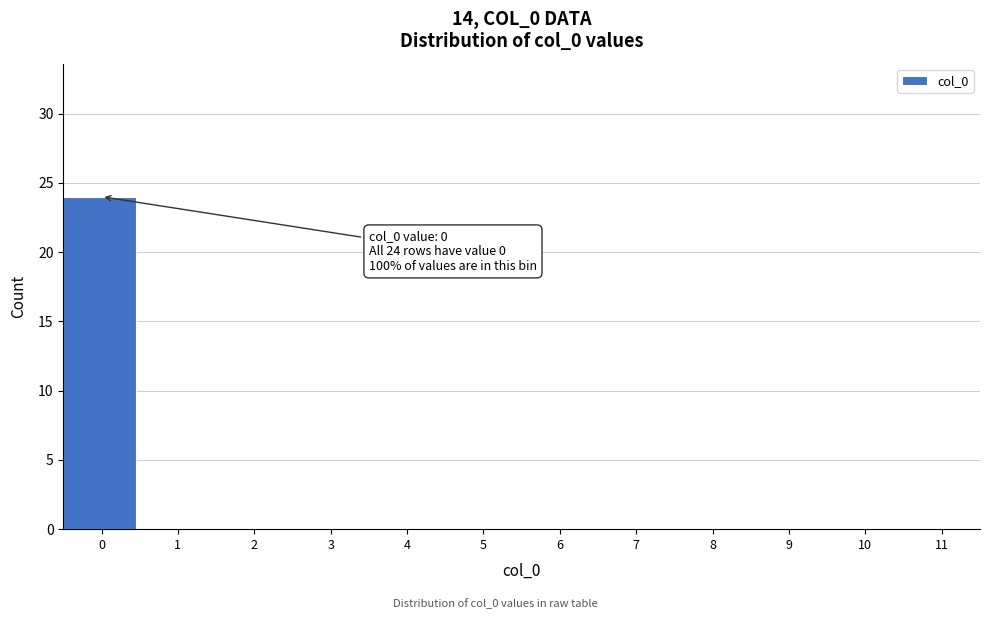

Reading left to right, what are all the values shown in this chart?

0=24	1=0	2=0	3=0	4=0	5=0	6=0	7=0	8=0	9=0	10=0	11=0